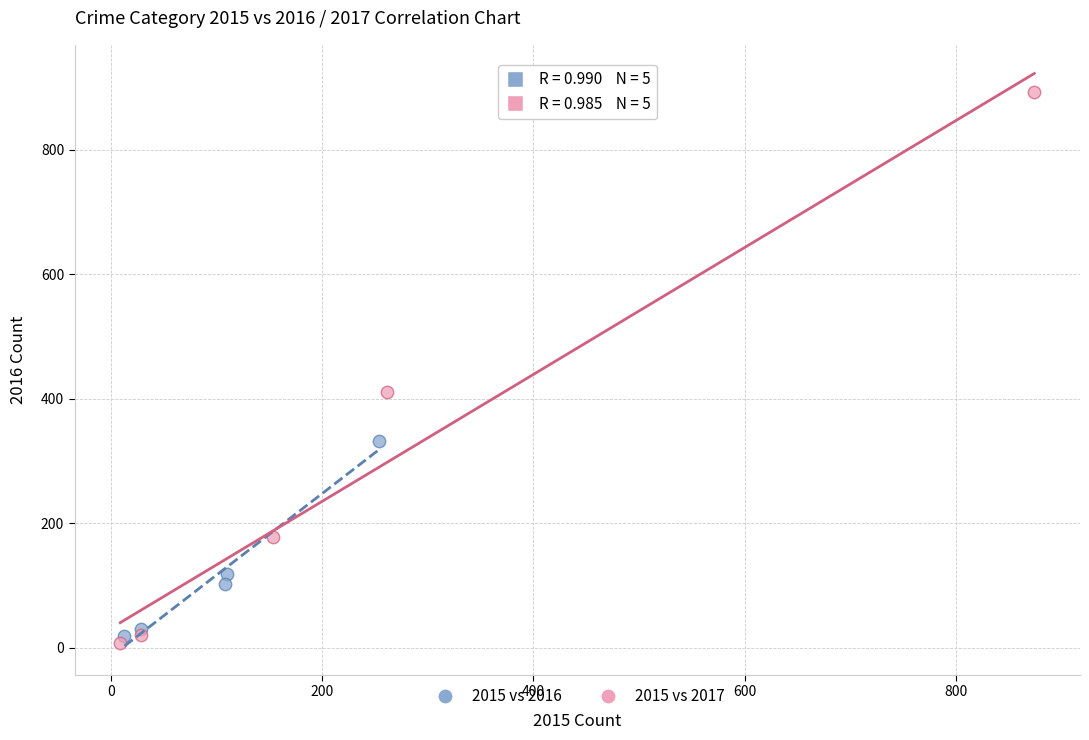

Which series contains the highest Y value?

2015 vs 2017